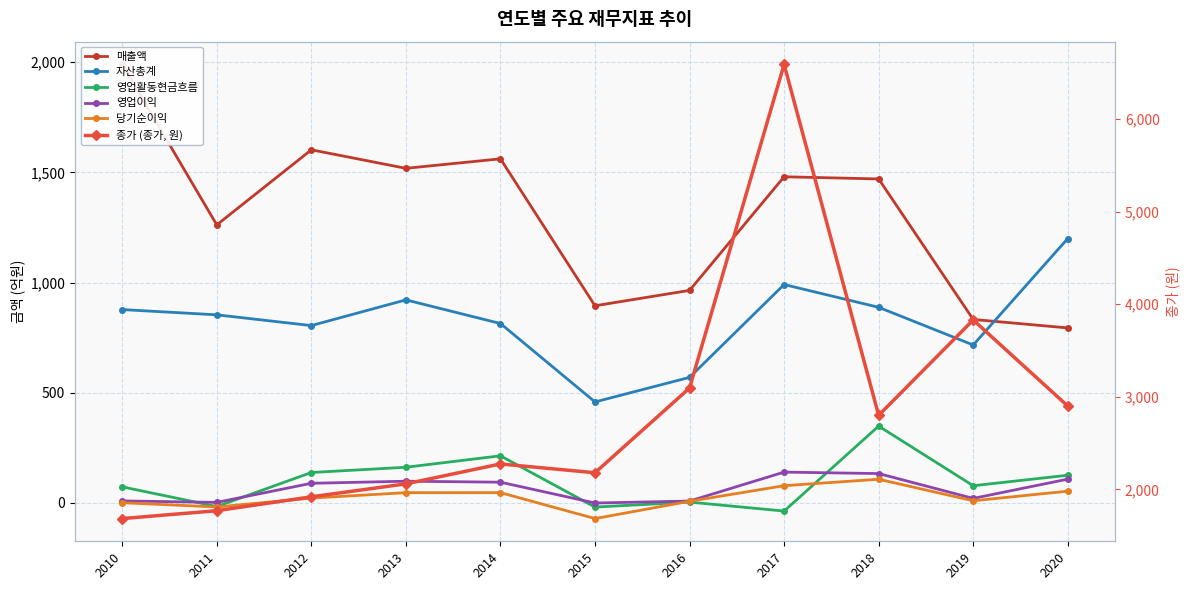

What are all the series names shown in the legend?

매출액, 자산총계, 영업활동현금흐름, 영업이익, 당기순이익, 종가 (종가, 원)